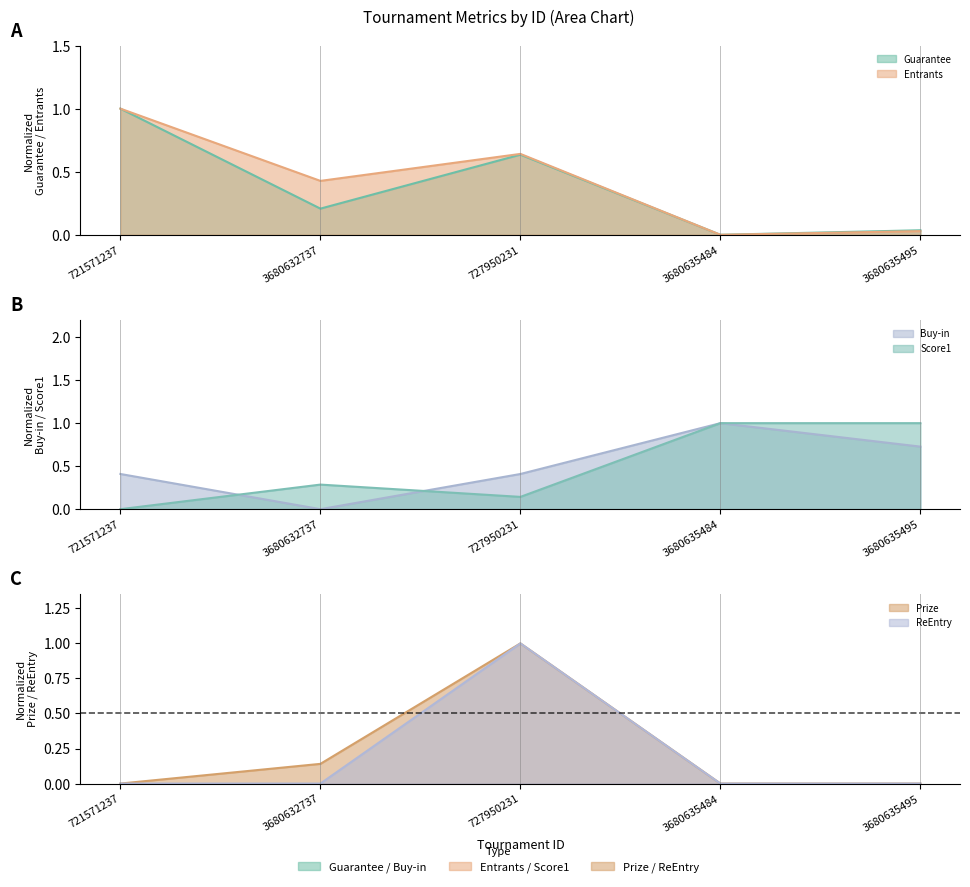

What is the label of the 3rd point from the left?

727950231